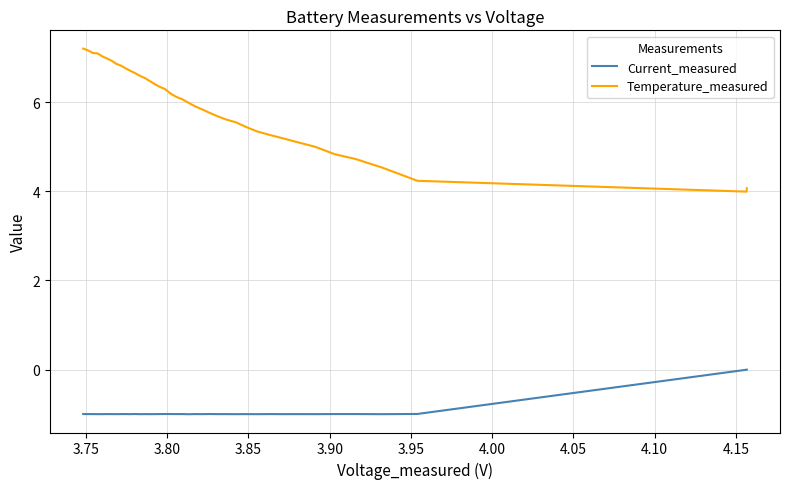

Rank the series by their average value, from lowest to highest.

Current_measured, Temperature_measured